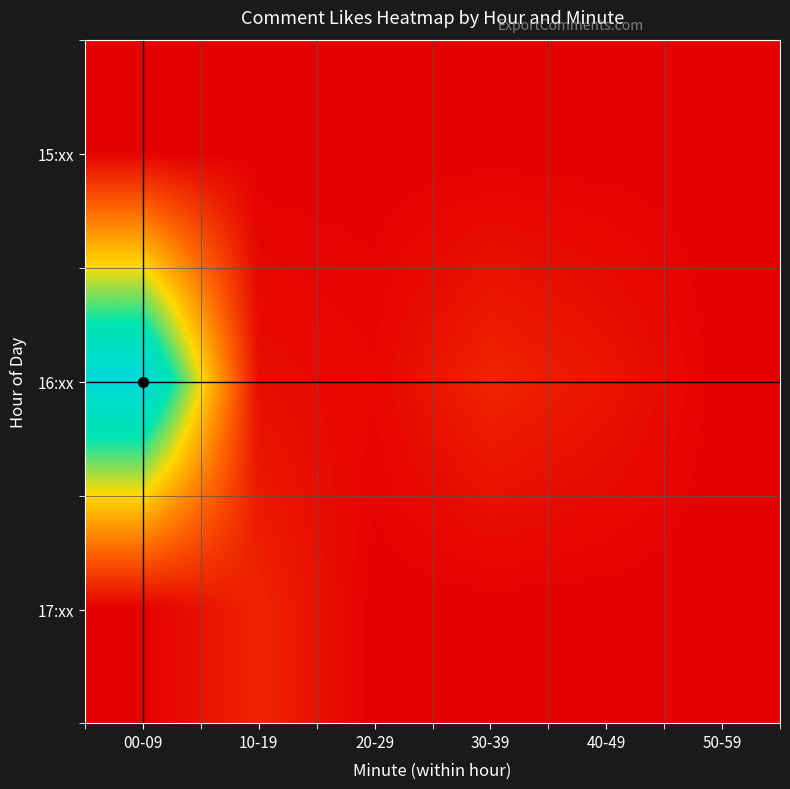

Rank the series at 20-29 from highest to lowest value.

16:xx, 15:xx, 17:xx